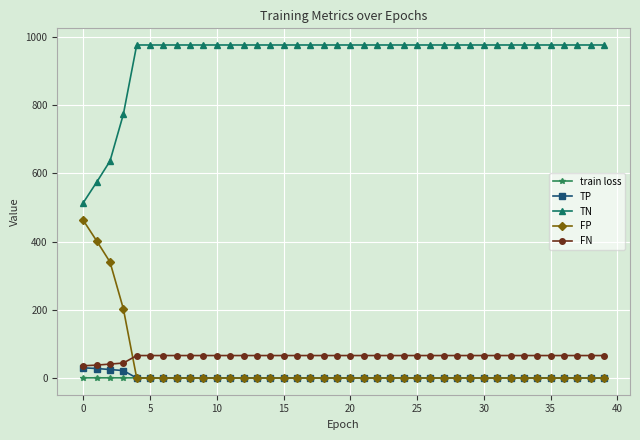

How many intersections are there between FP and FN?

1